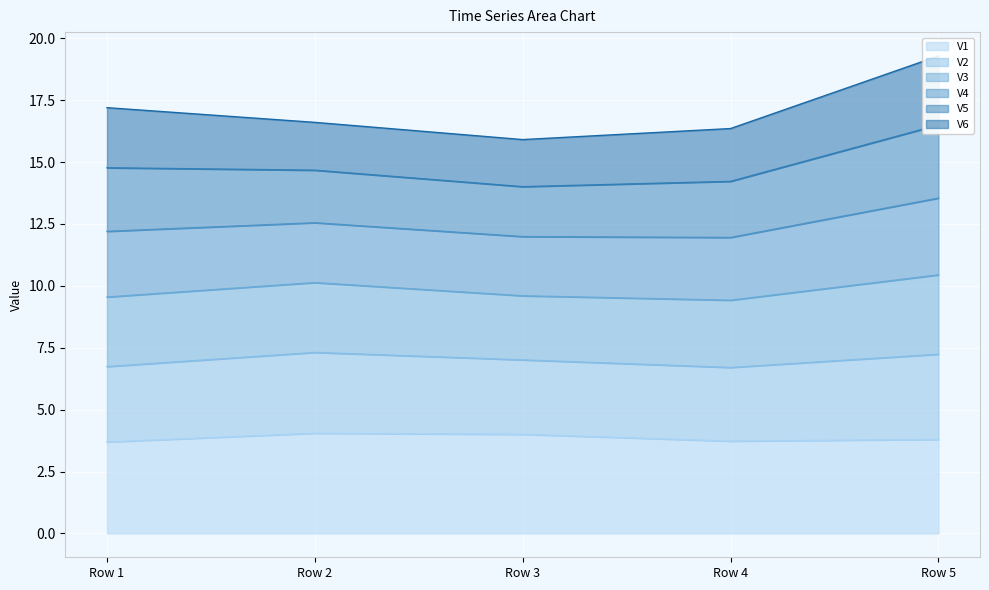

The V1 series shows 1.6 at Row 4. True or false?

False